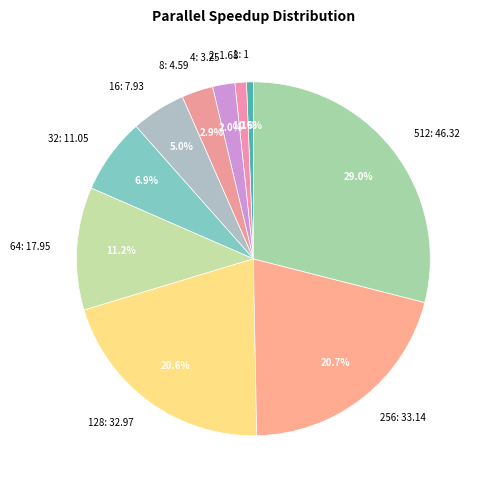

Which has a higher value, 8: 4.59 or 32: 11.05?

32: 11.05